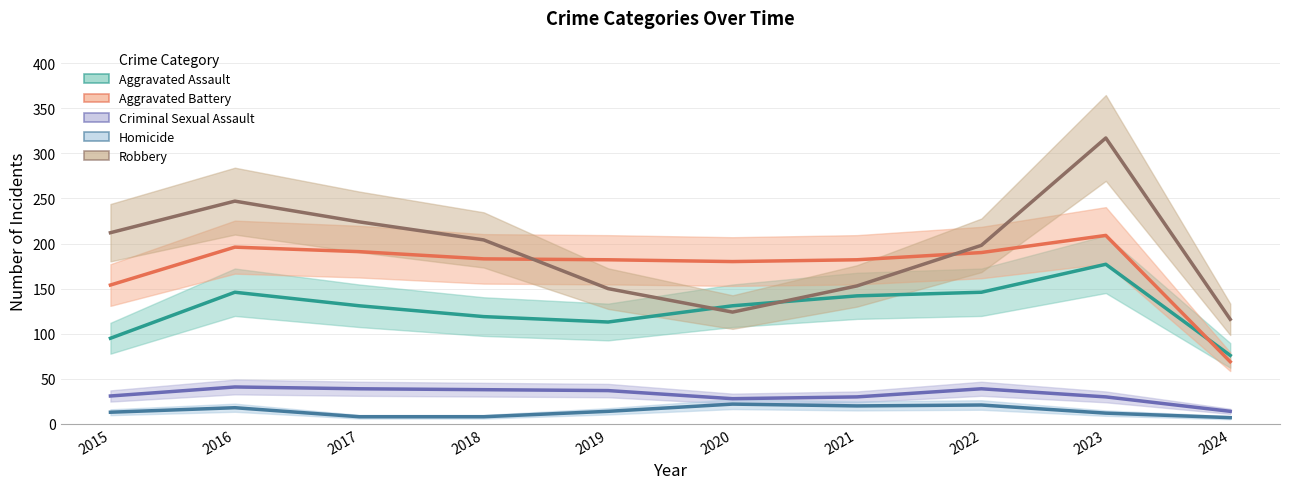

The value of Aggravated Battery at 2017 is 191. True or false?

True